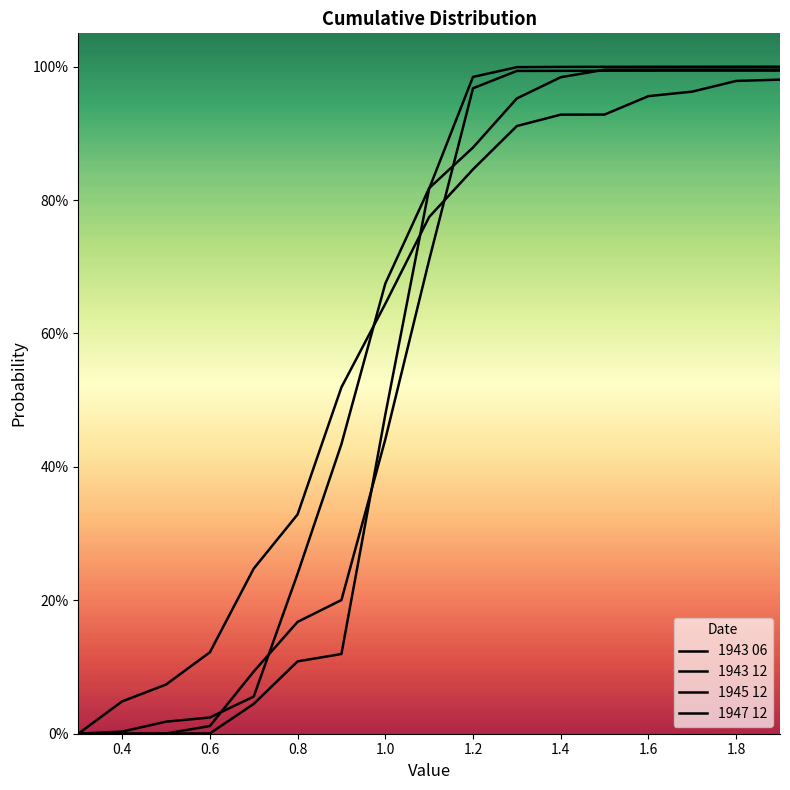

Is this an area chart (filled region under the line)?

No